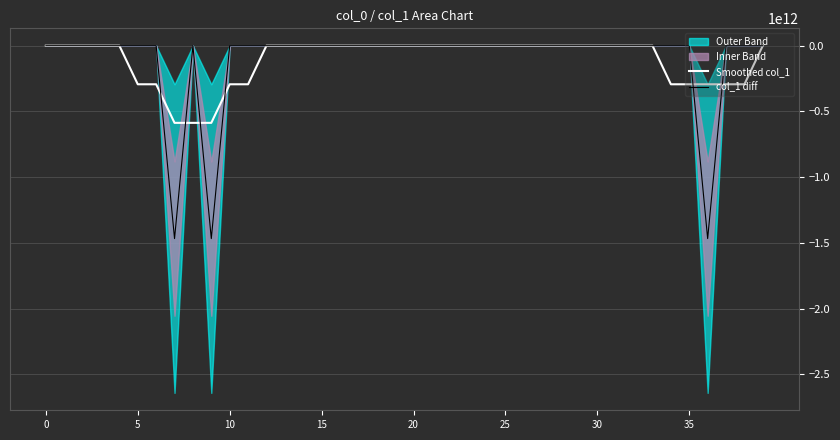

How many data points in Smoothed col_1 are above 292?

20